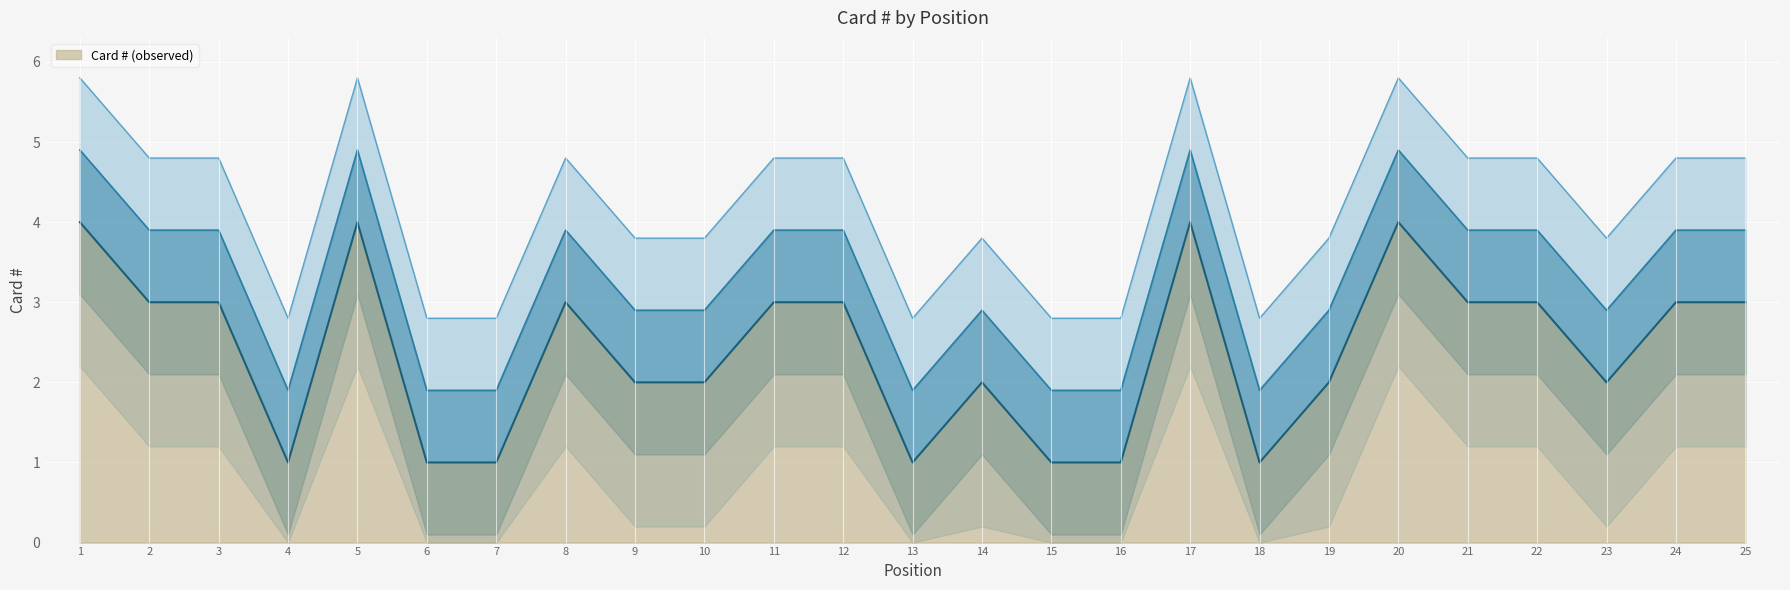

What is the difference between the maximum and minimum values?

3